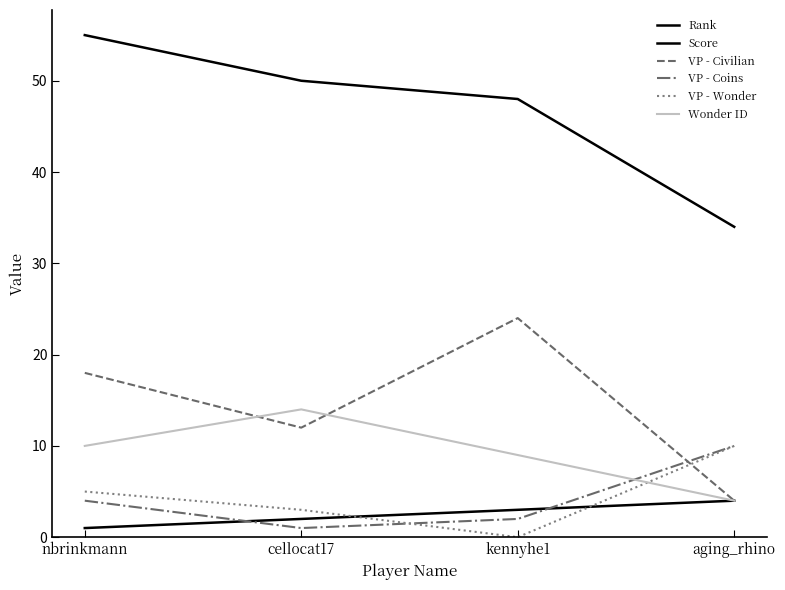

True or false: Score and VP - Coins intersect in this chart.

False